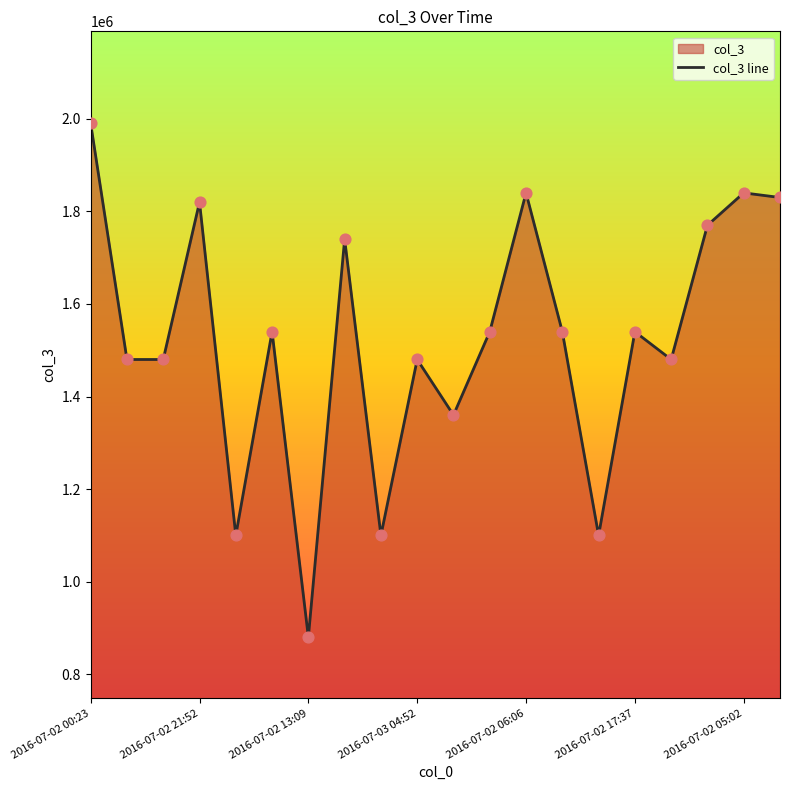

What is the greatest value displayed?

1990000